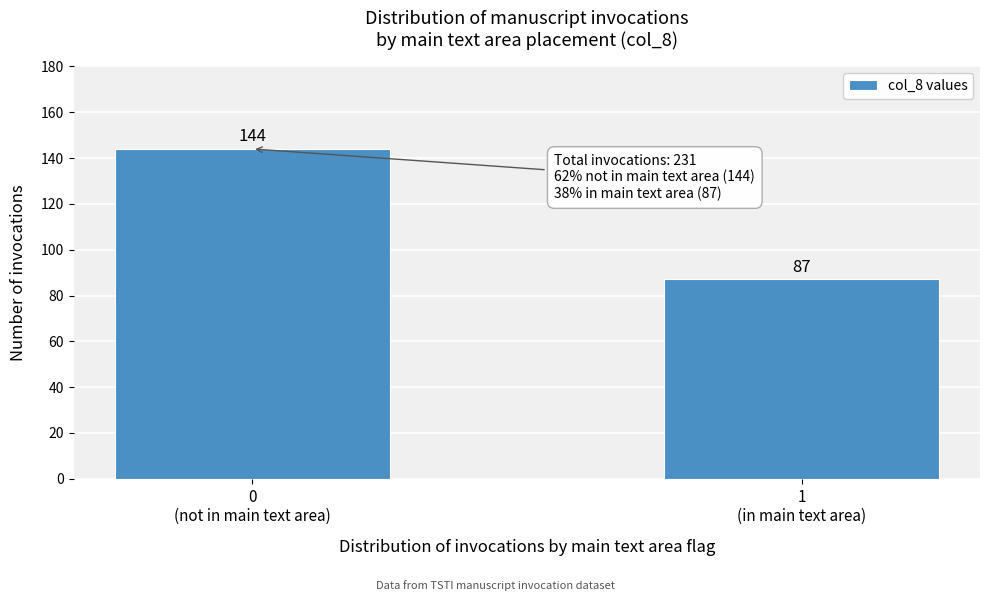

Reading left to right, list all the values displayed in this chart.

144	87